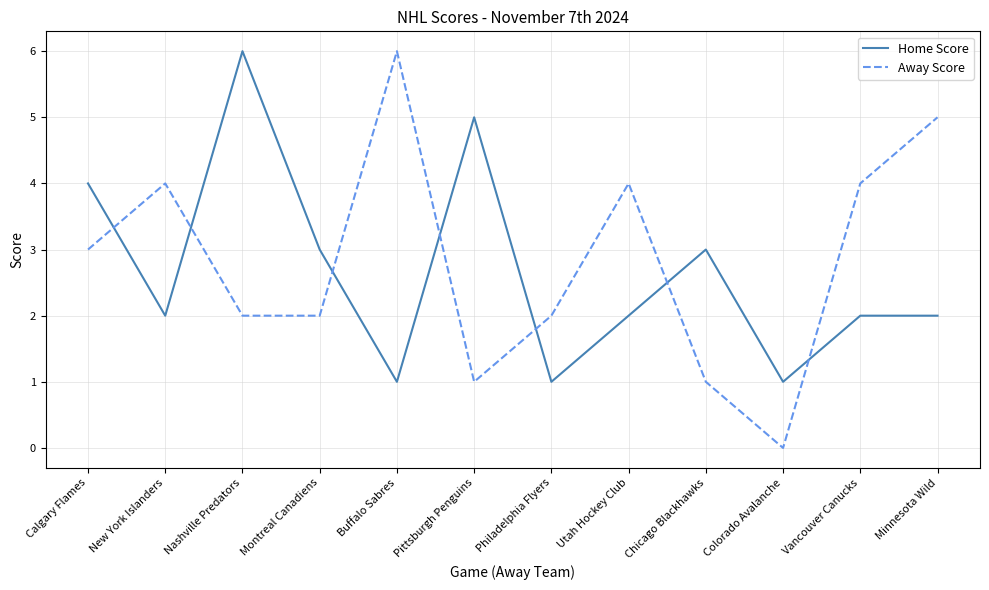

How many times do Away Score and Home Score cross each other?

7